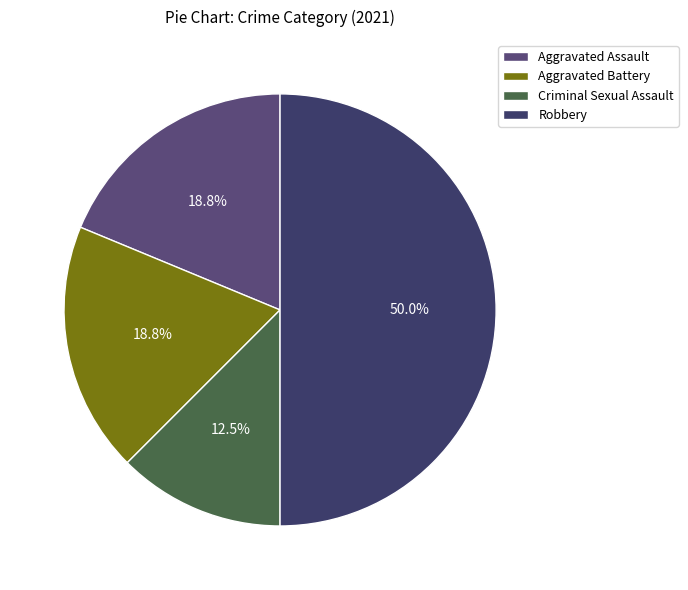

How many segments does this pie chart have?

4